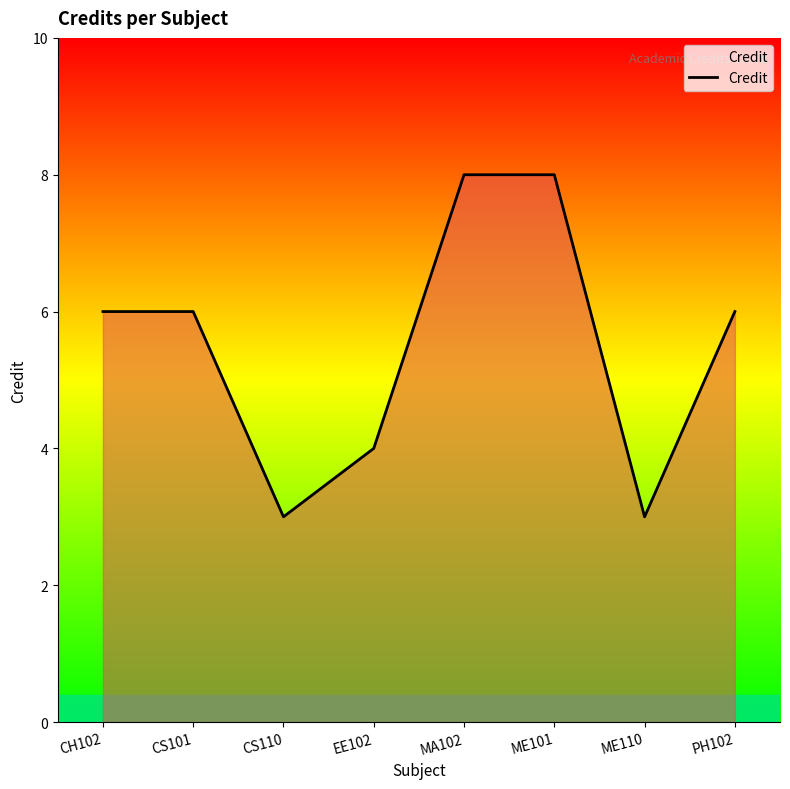

Where is the first local minimum?

CS110